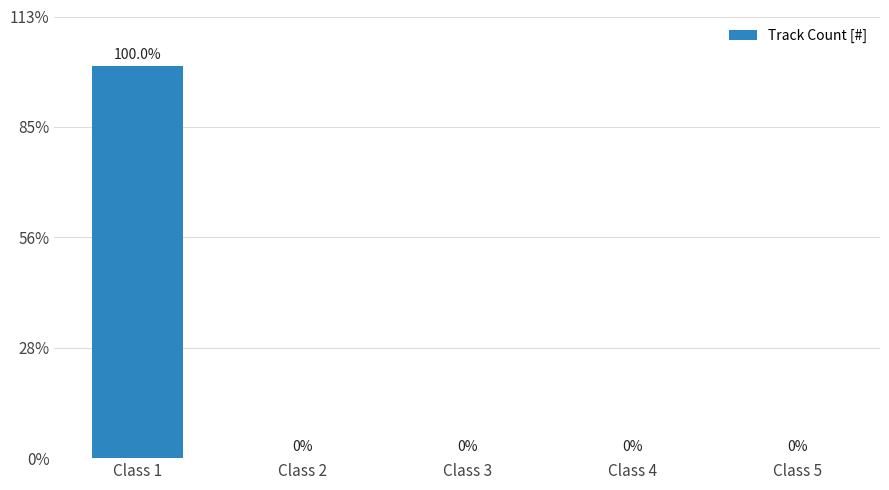

At which category does the chart reach its peak across all series?

Class 1